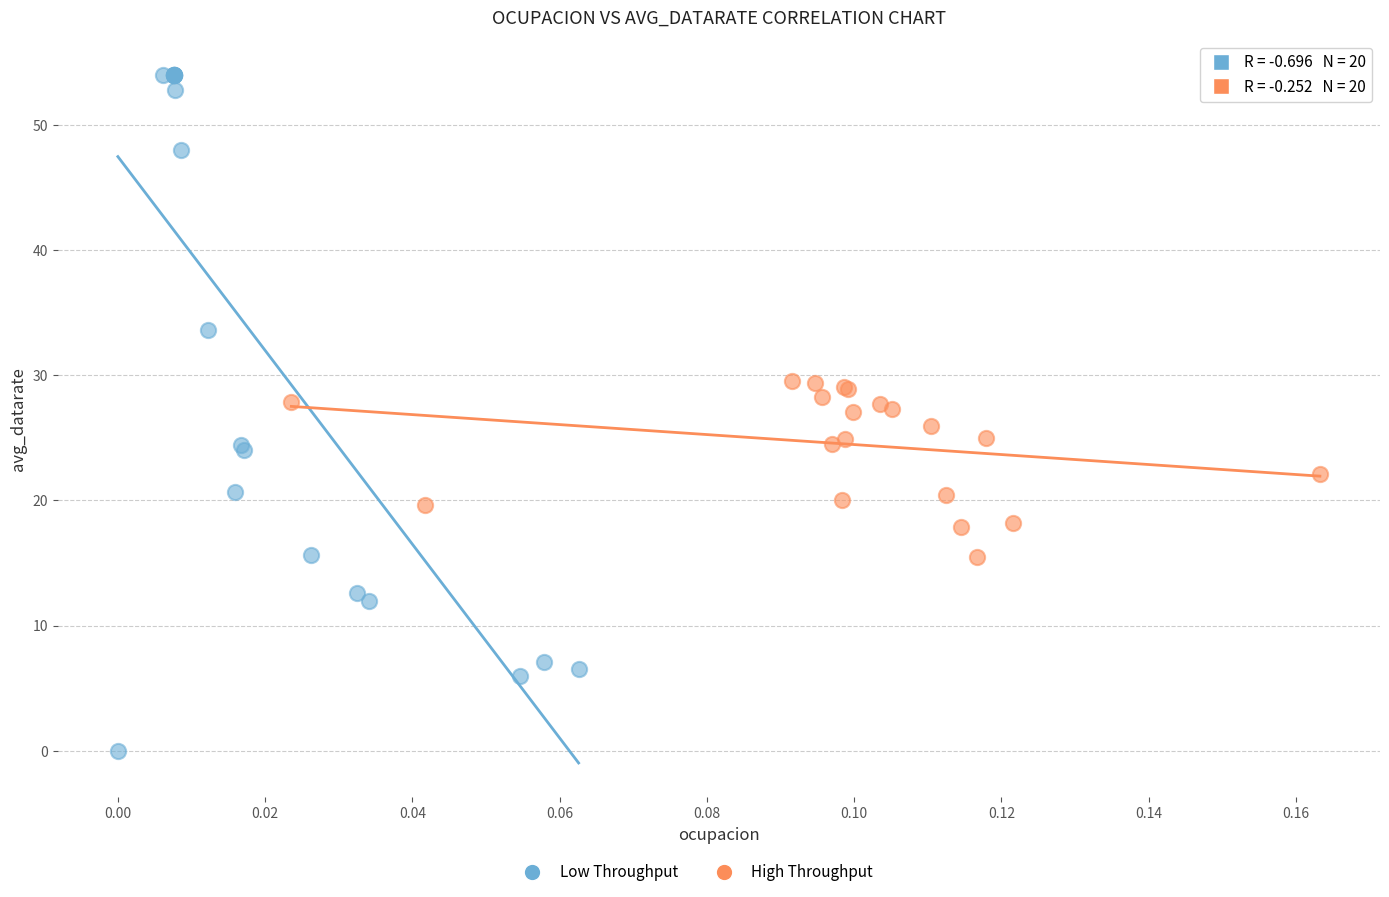

Which series has the largest Y range (max minus min)?

Low Throughput